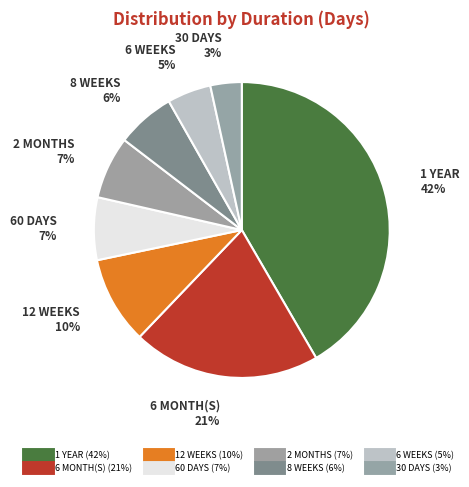

To the nearest percent, what portion does 6 WEEKS represent?

5%